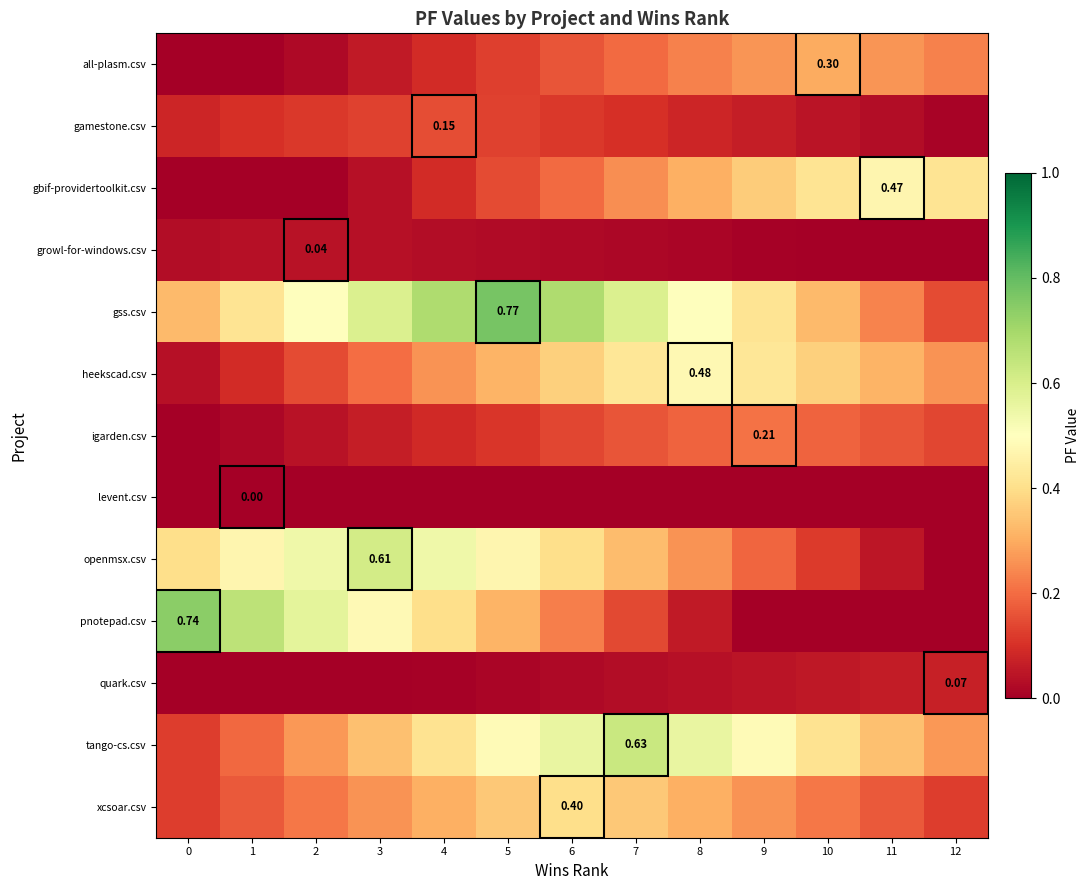

At 9, list the series in order from smallest to largest.

levent.csv, pnotepad.csv, growl-for-windows.csv, quark.csv, gamestone.csv, openmsx.csv, igarden.csv, xcsoar.csv, all-plasm.csv, gbif-providertoolkit.csv, gss.csv, heekscad.csv, tango-cs.csv